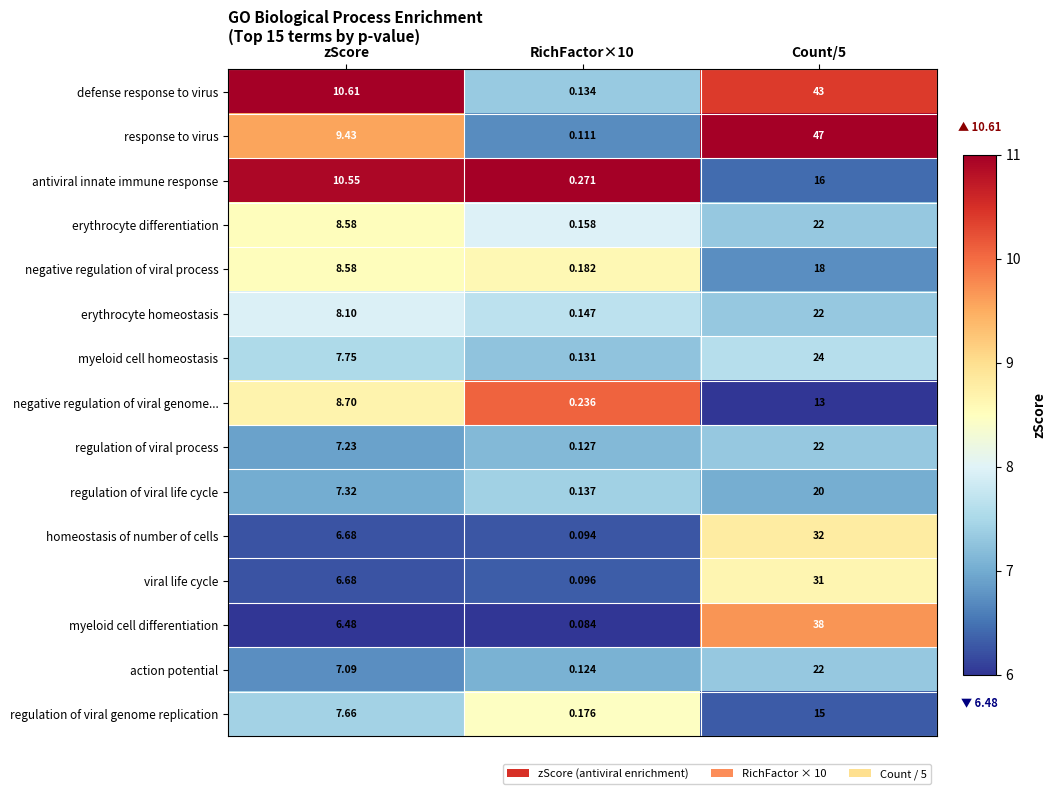

Which label corresponds to the largest value in the chart?

Count/5